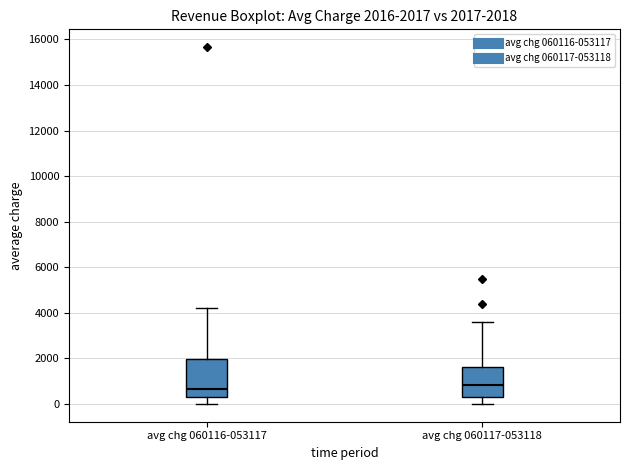

Which box is the tallest, from its lower edge to its upper edge?

avg chg 060116-053117